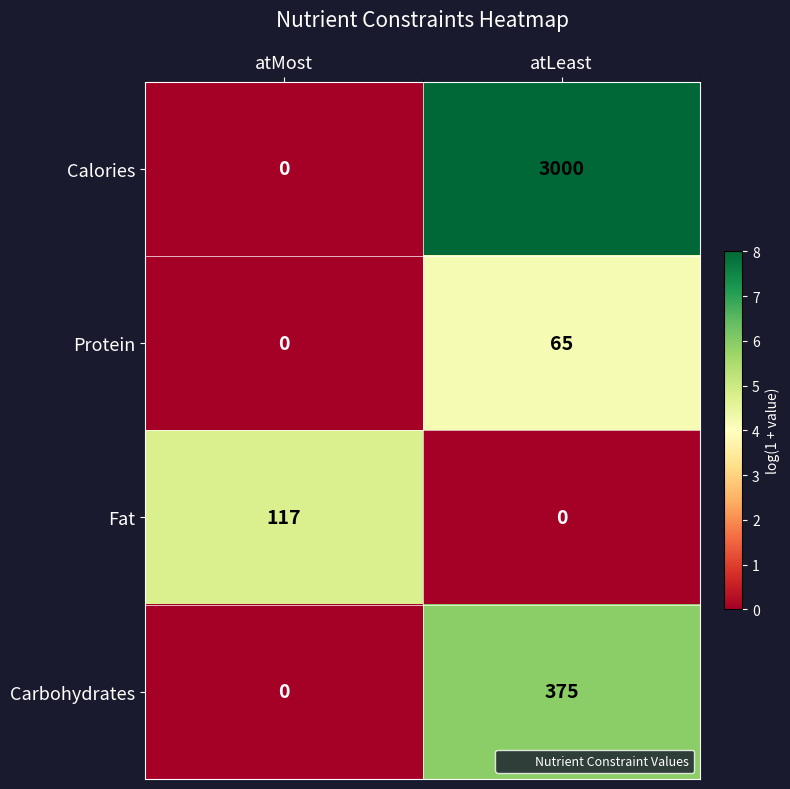

What is the sum of the Carbohydrates values at atLeast and atMost?

375